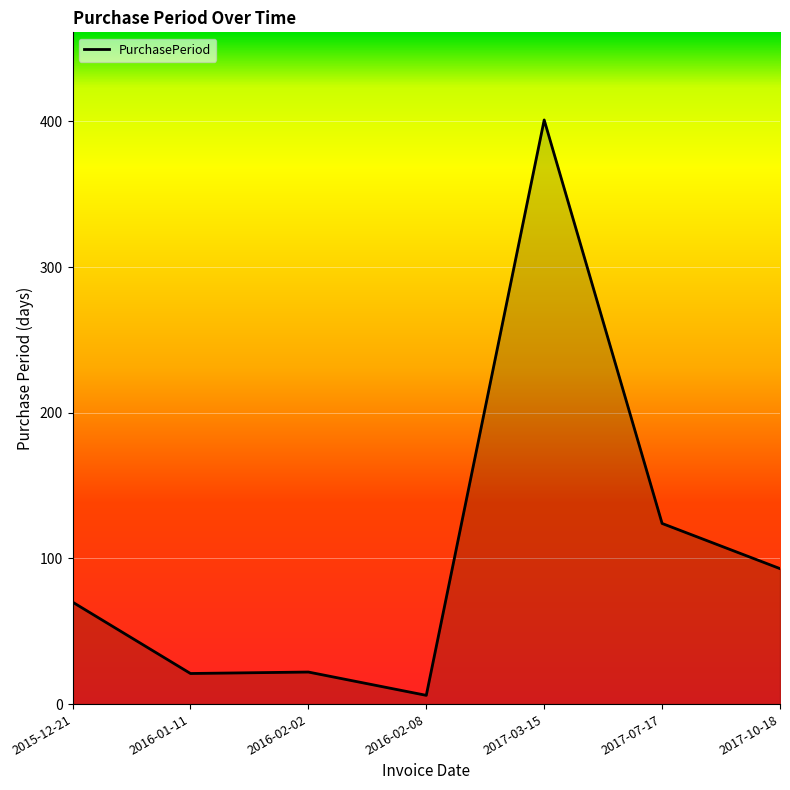

At which label is the value closest to 203?

2017-07-17